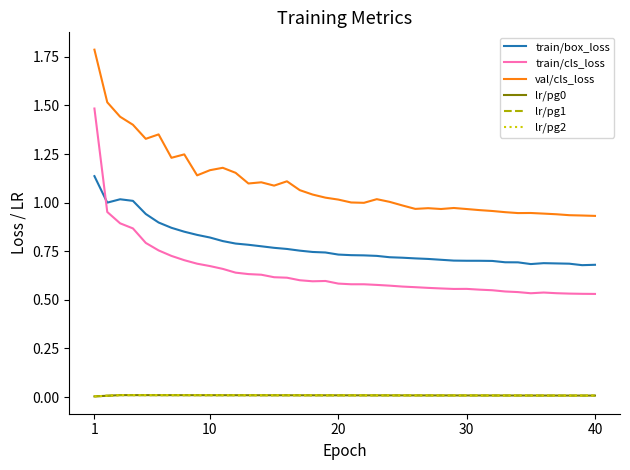

What is the sum of all lr/pg0 values?

0.3